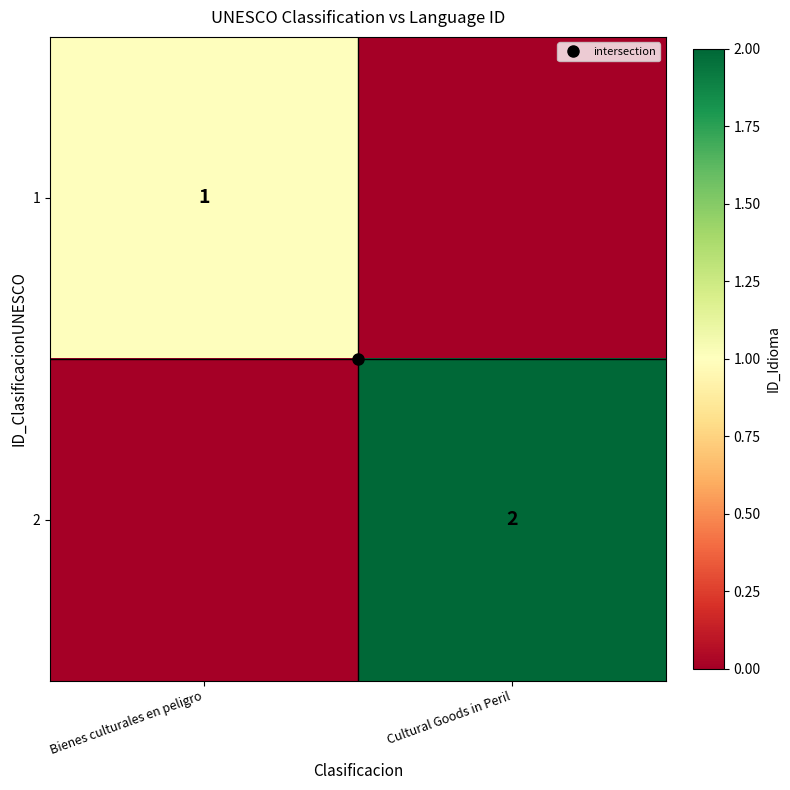

Count the number of categories in the chart.

2